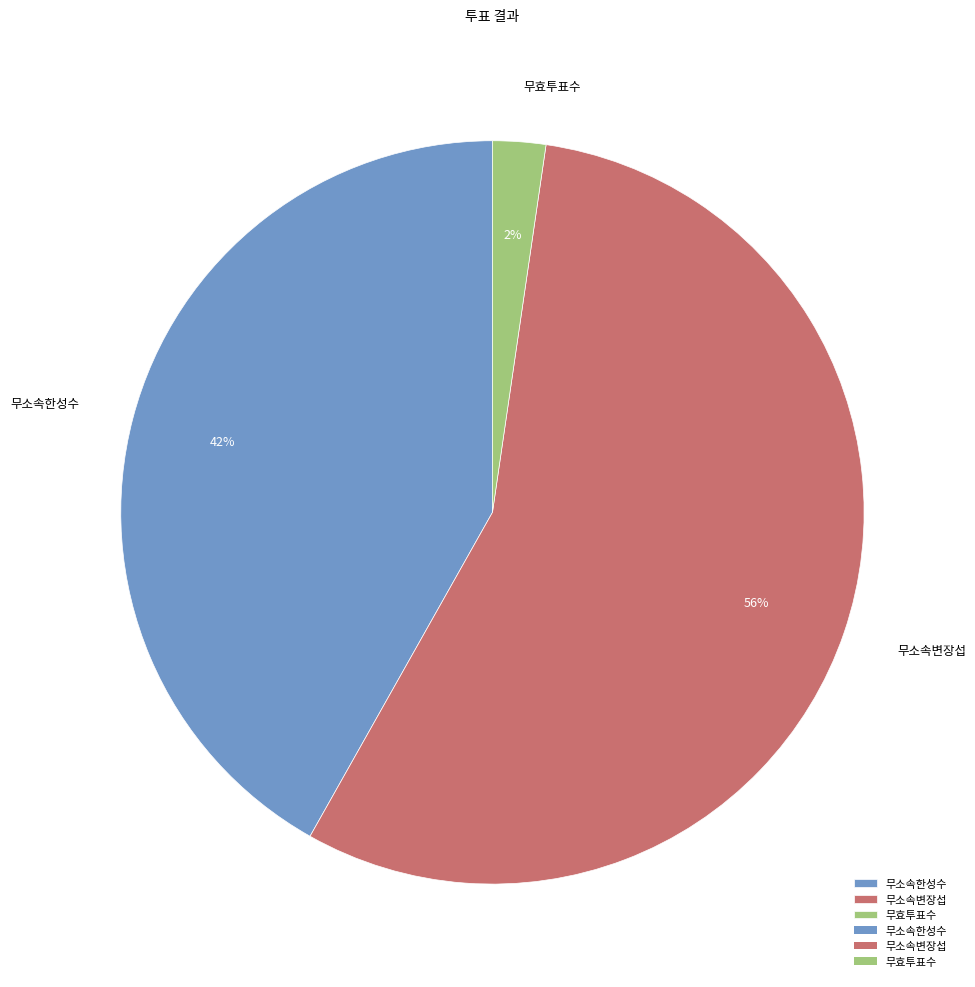

To the nearest percent, what portion does 무소속변장섭 represent?

56%